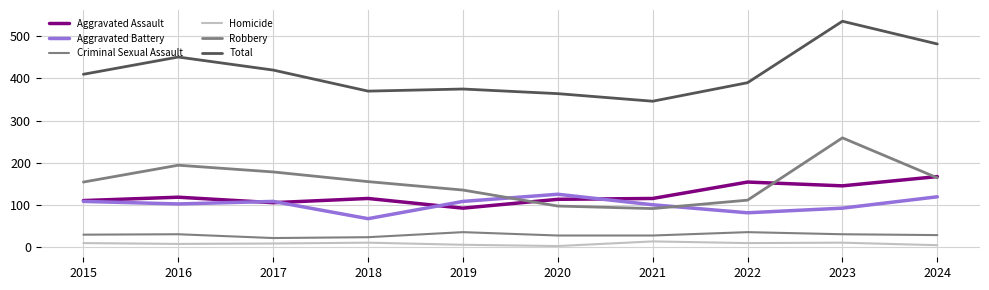

Where does the Total series first go above 410?

2016